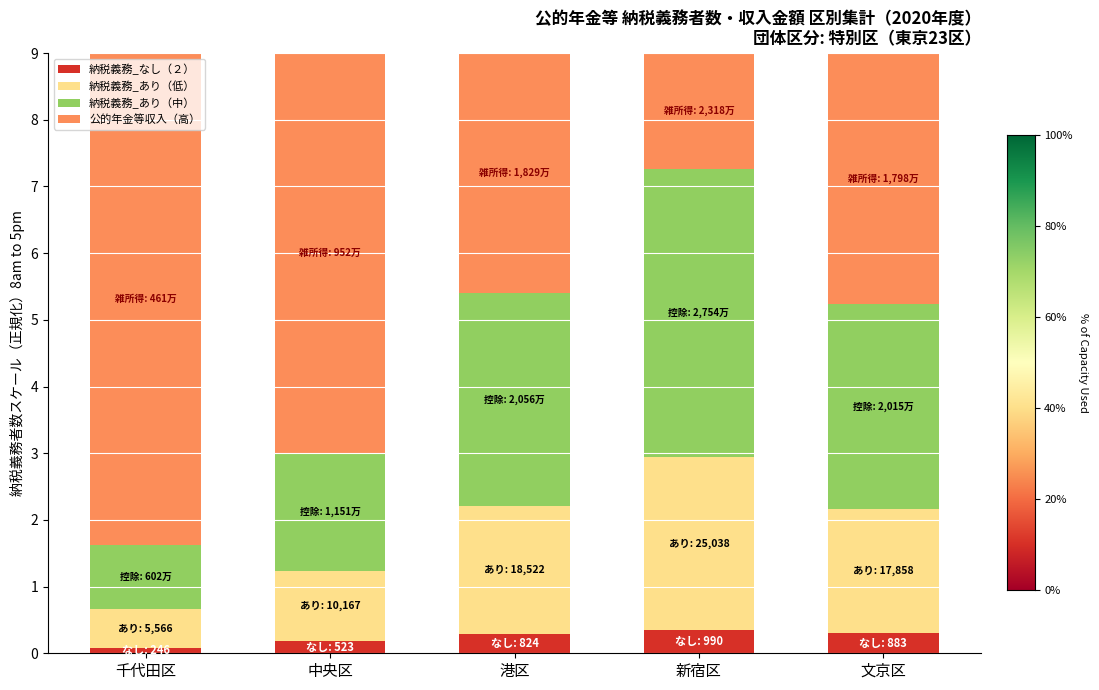

Which category has the lowest value in the 納税義務_なし（２） series?

千代田区